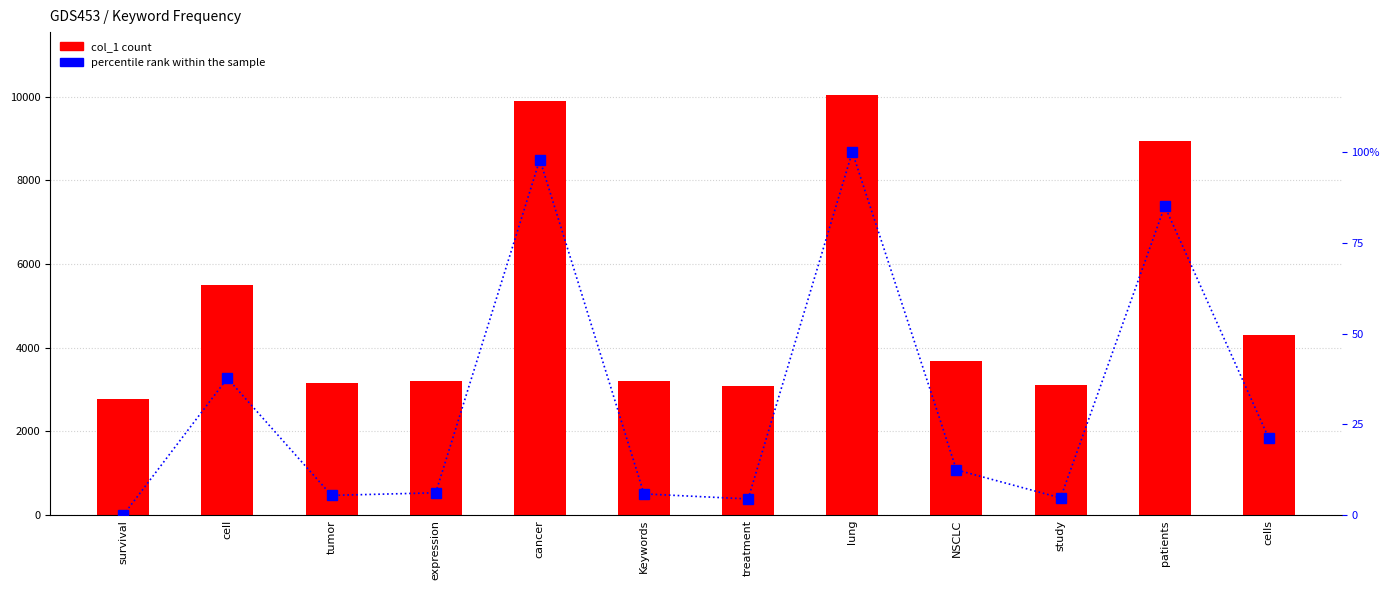

Which category has the highest value in the col_1 series?

lung